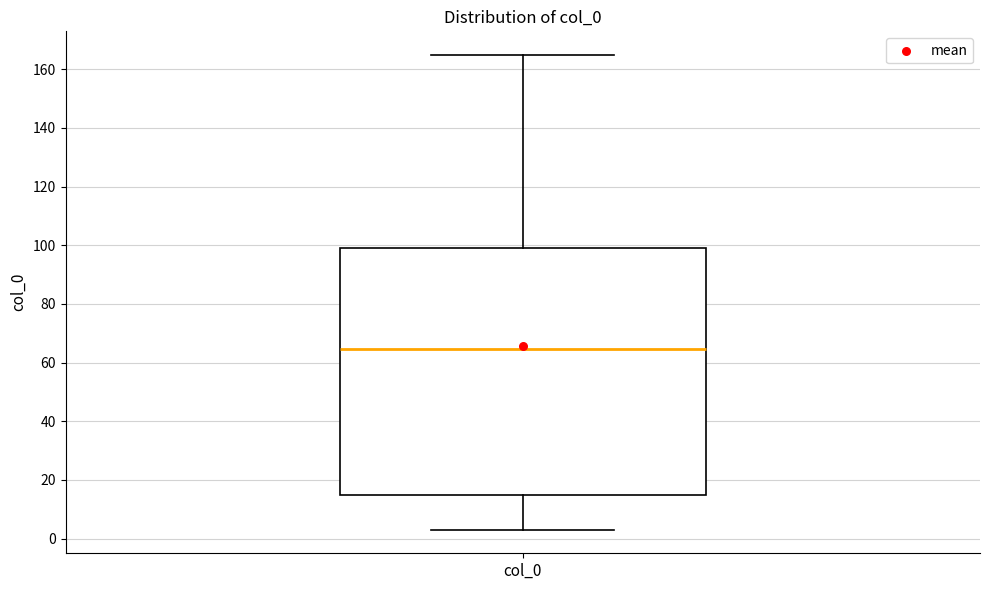

Read this box plot against the y-axis: the position of the median line, the range covered by the box, and the ends of both whiskers. The values are not printed on the chart, so give them approximately, as read against the axis.

median 64, box 14 to 100, whiskers 4 to 164